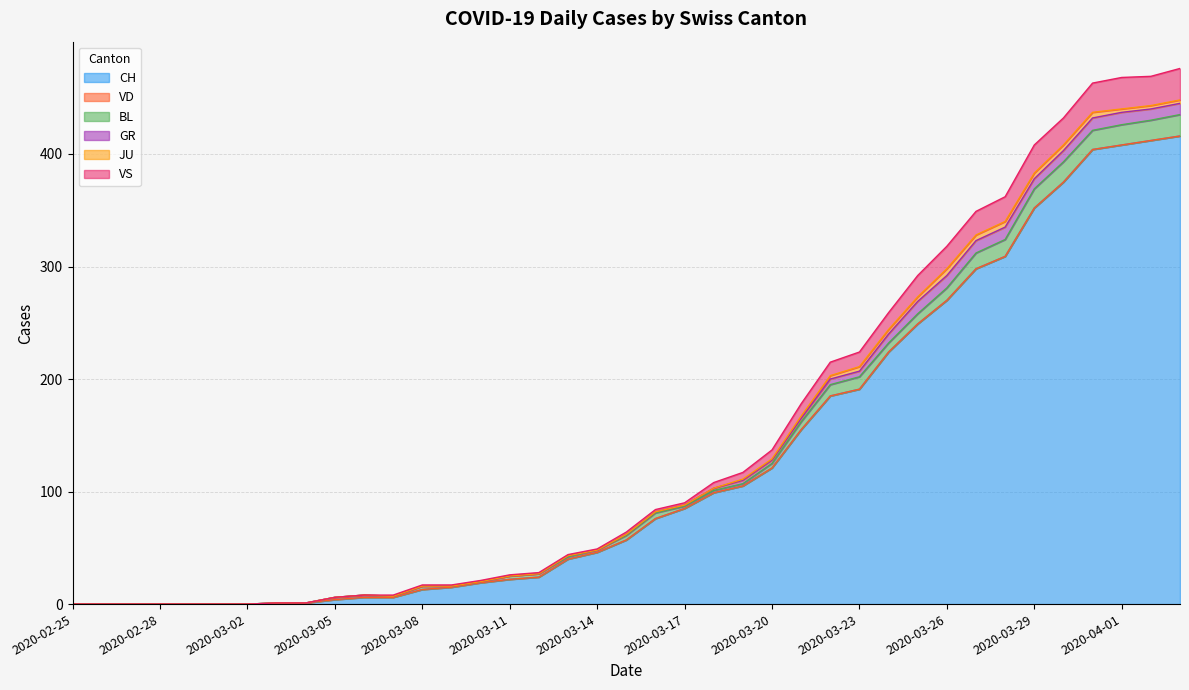

At which label is VS closest to 238?

2020-03-23